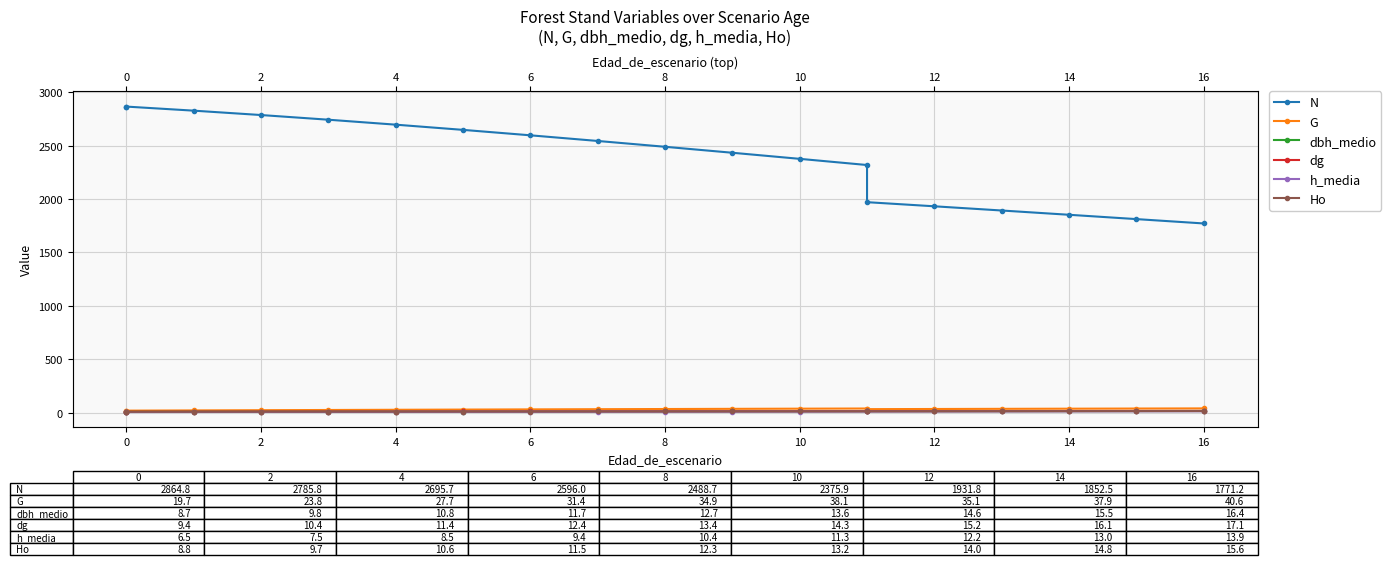

Does the chart display data point markers on the line(s)?

Yes